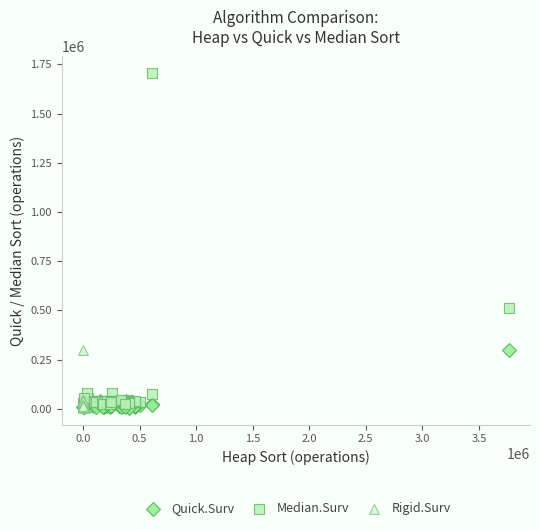

Which series contains the highest Y value?

Median.Surv